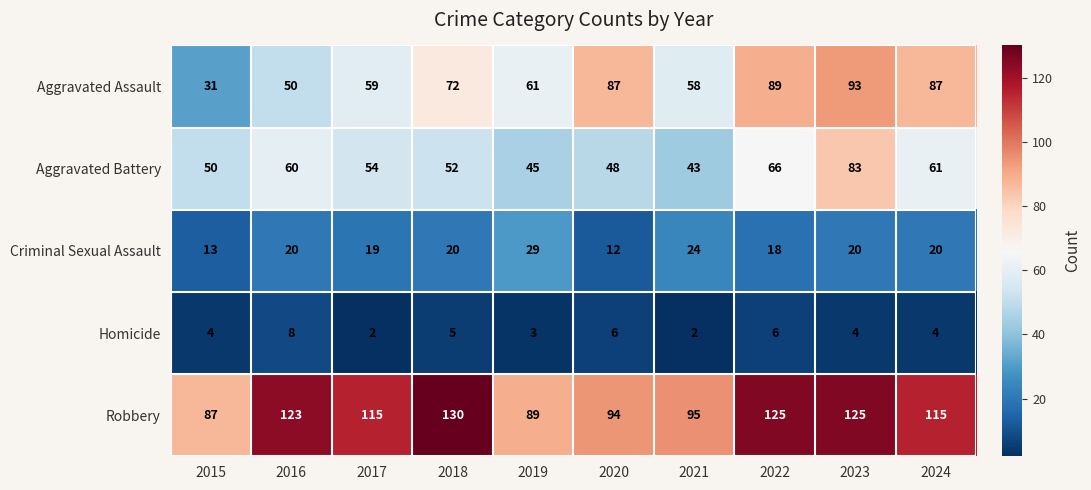

What is the difference between the highest and lowest values at 2019?

86